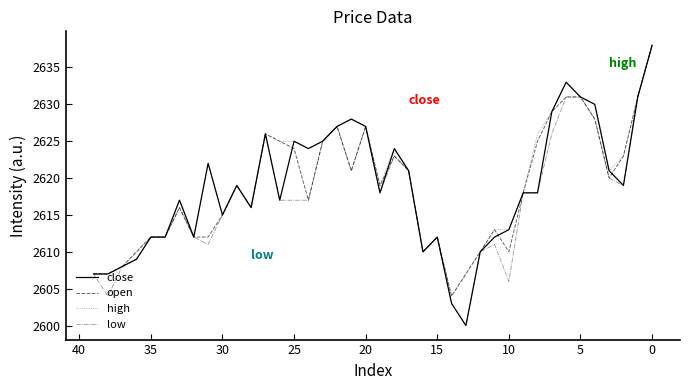

At which label is open closest to 2621?

17